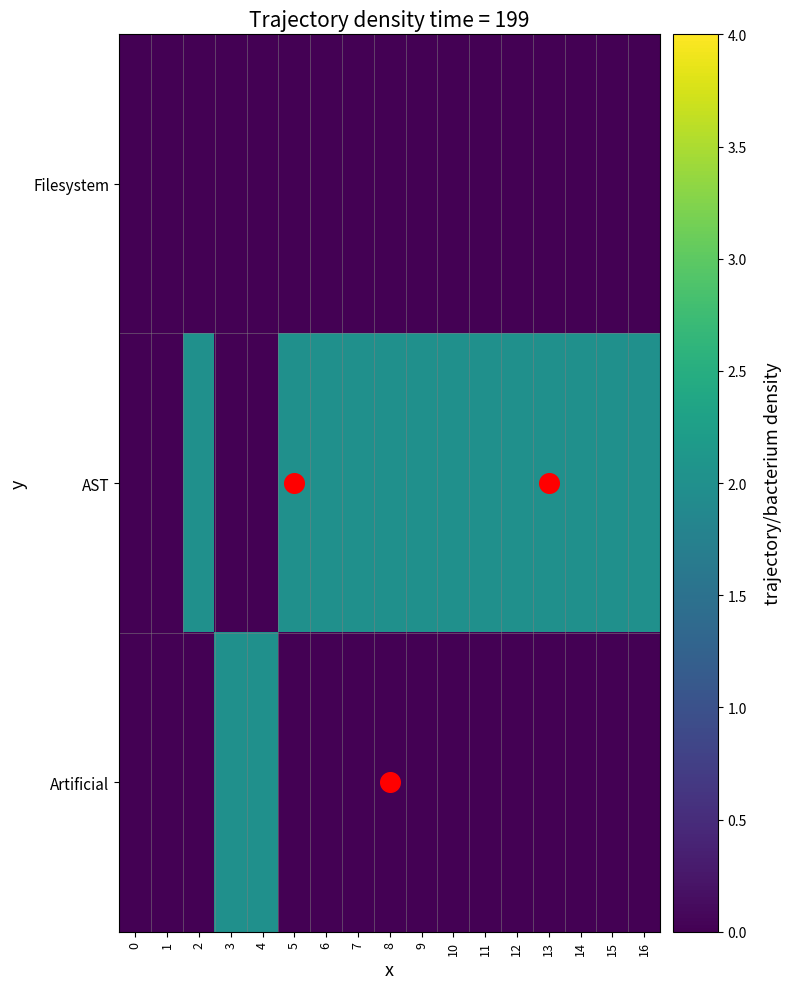

True or false: Artificial has a value of 1 at 8.

False